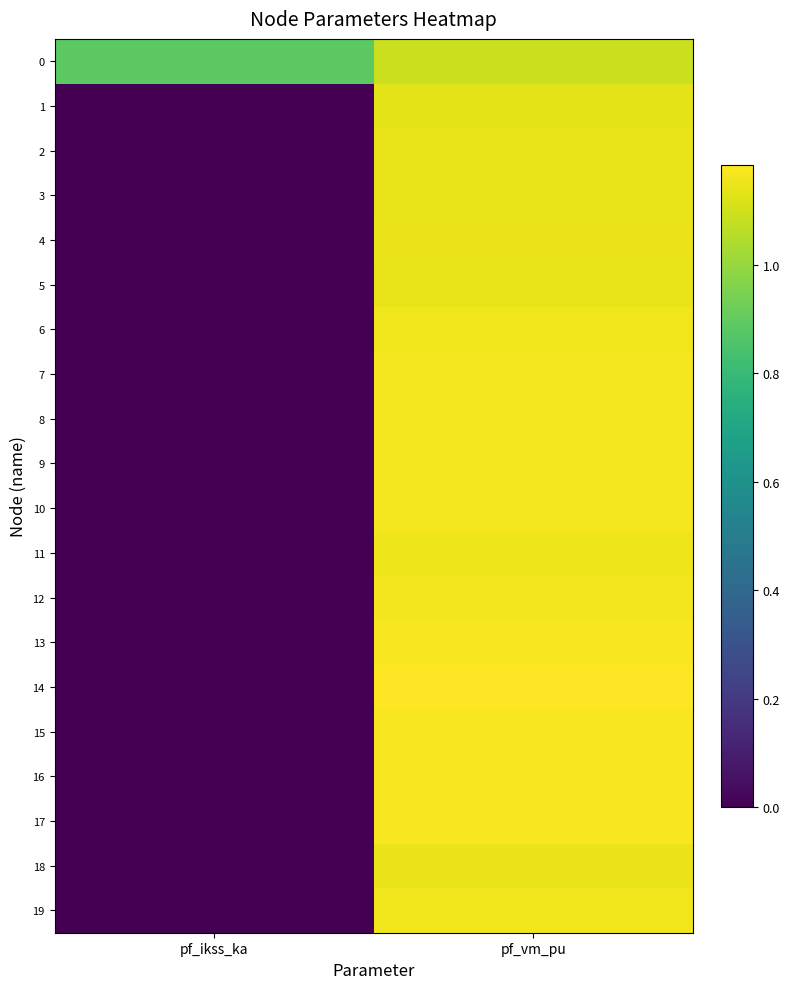

Which label corresponds to the smallest value in the chart?

pf_ikss_ka